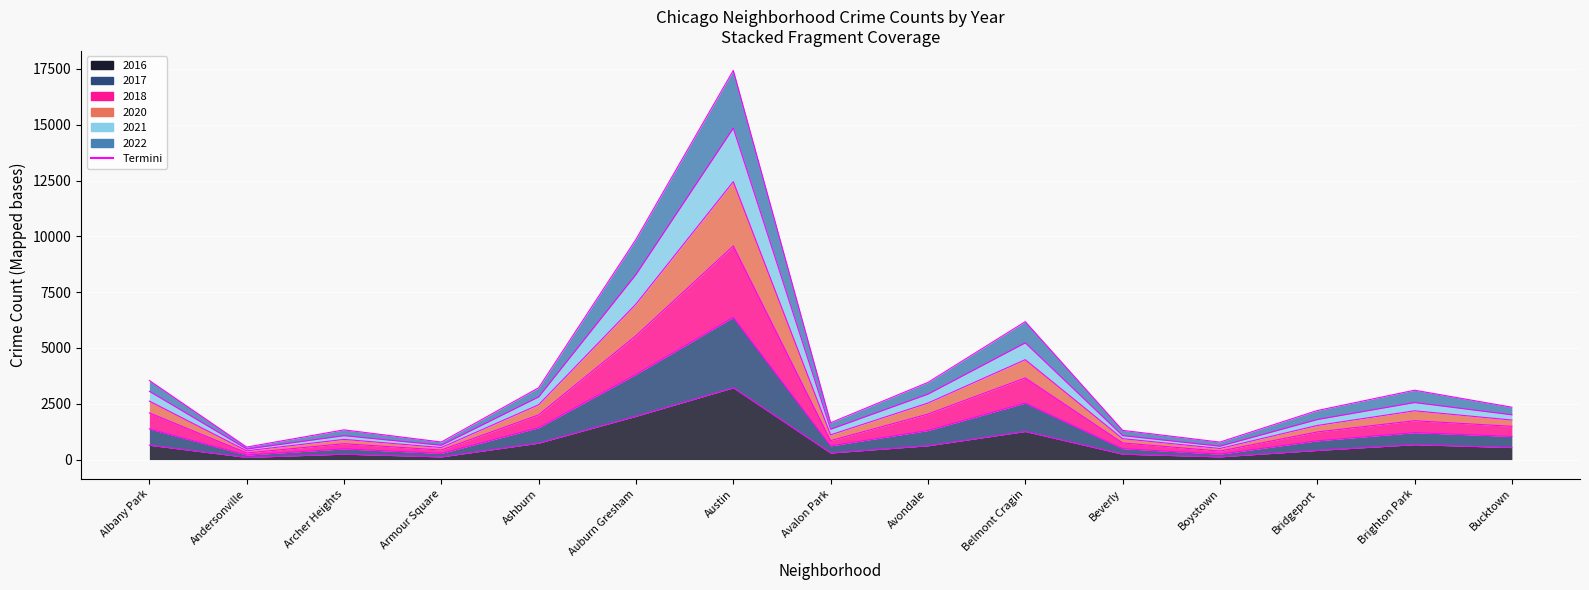

True or false: 2016 and 2022 cross at least once.

False